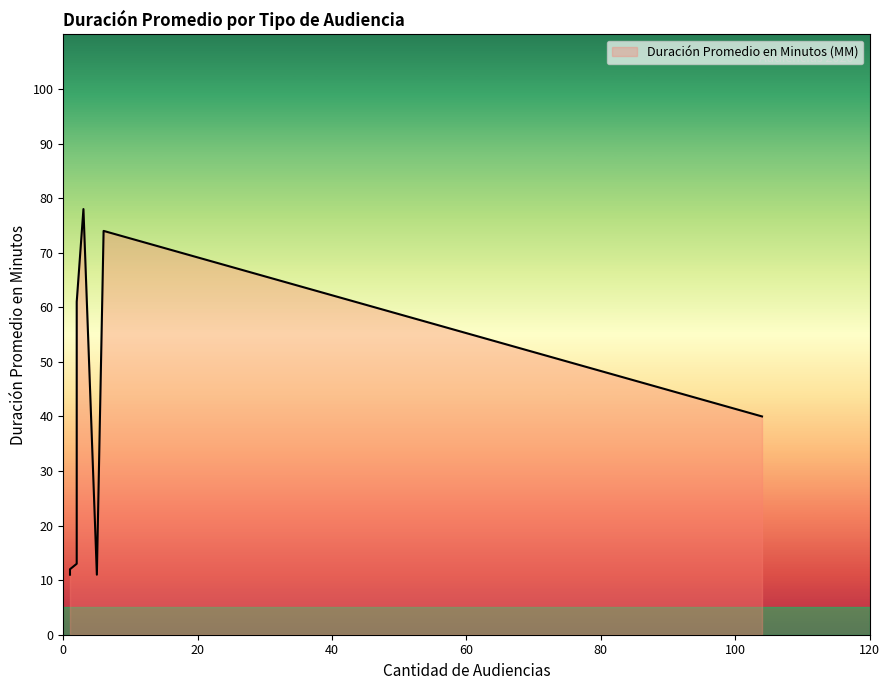

What is the minimum value shown in the chart?

11